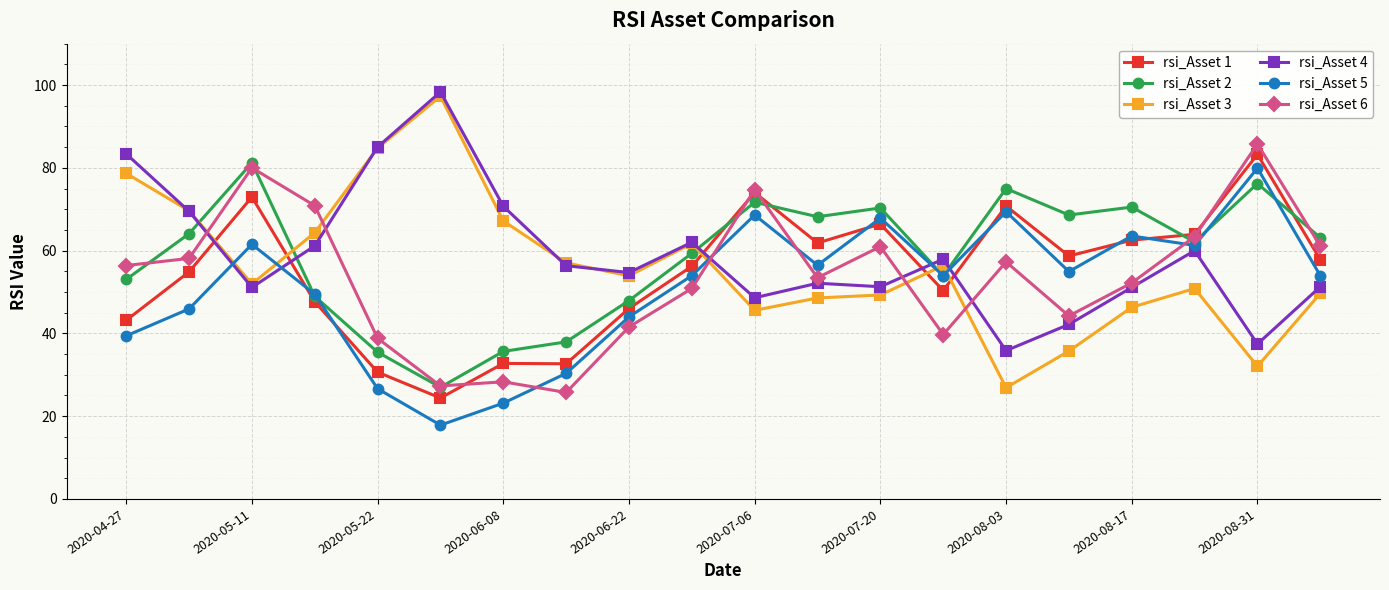

What are all the series names shown in the legend?

rsi_Asset 1, rsi_Asset 2, rsi_Asset 3, rsi_Asset 4, rsi_Asset 5, rsi_Asset 6